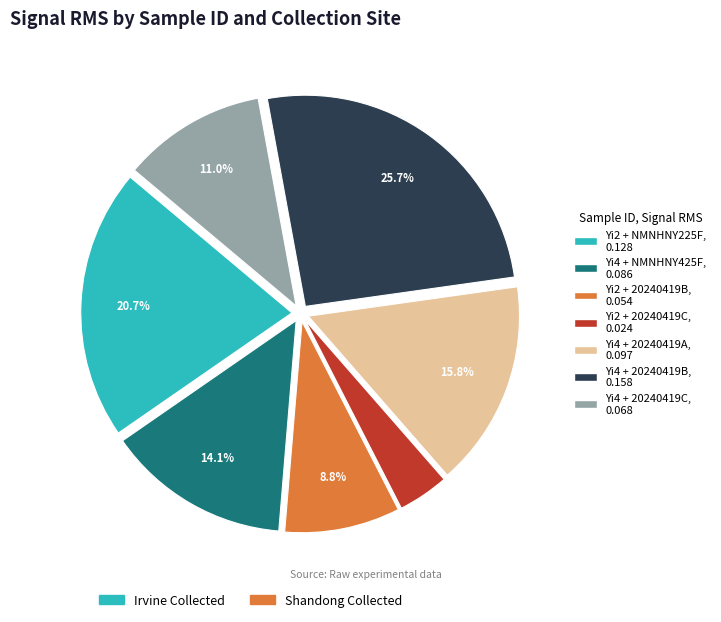

Is there a majority slice in this chart?

No